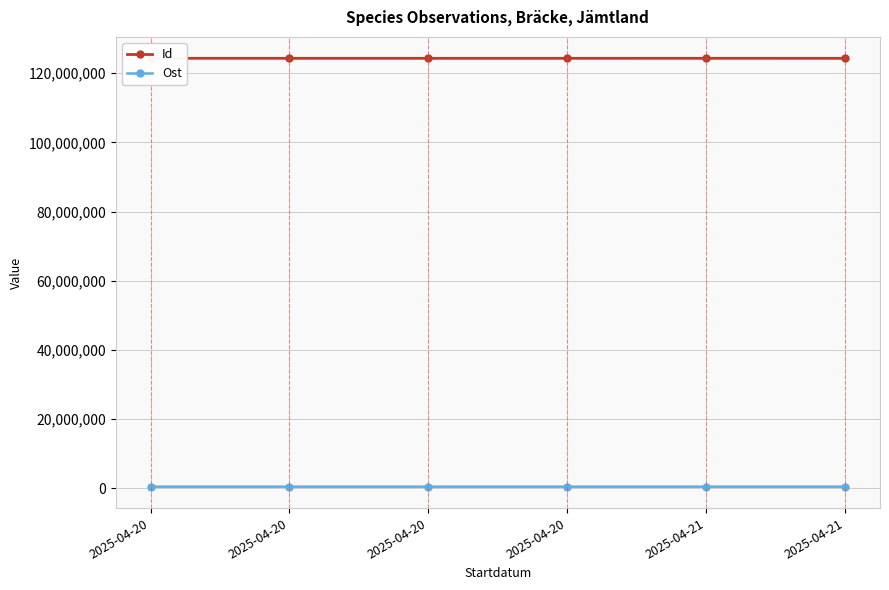

How many lines are shown in the chart?

2